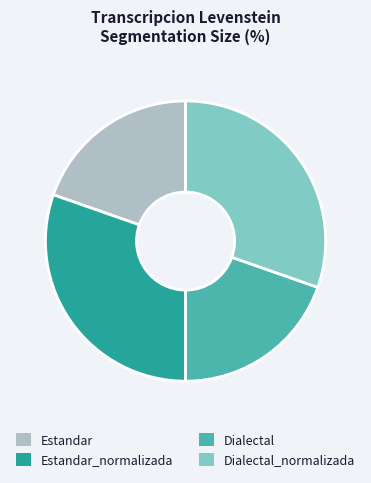

Is there a majority slice in this chart?

No